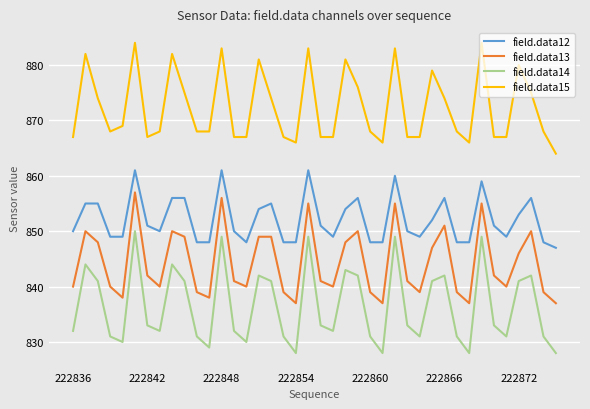

How many lines are shown in the chart?

4